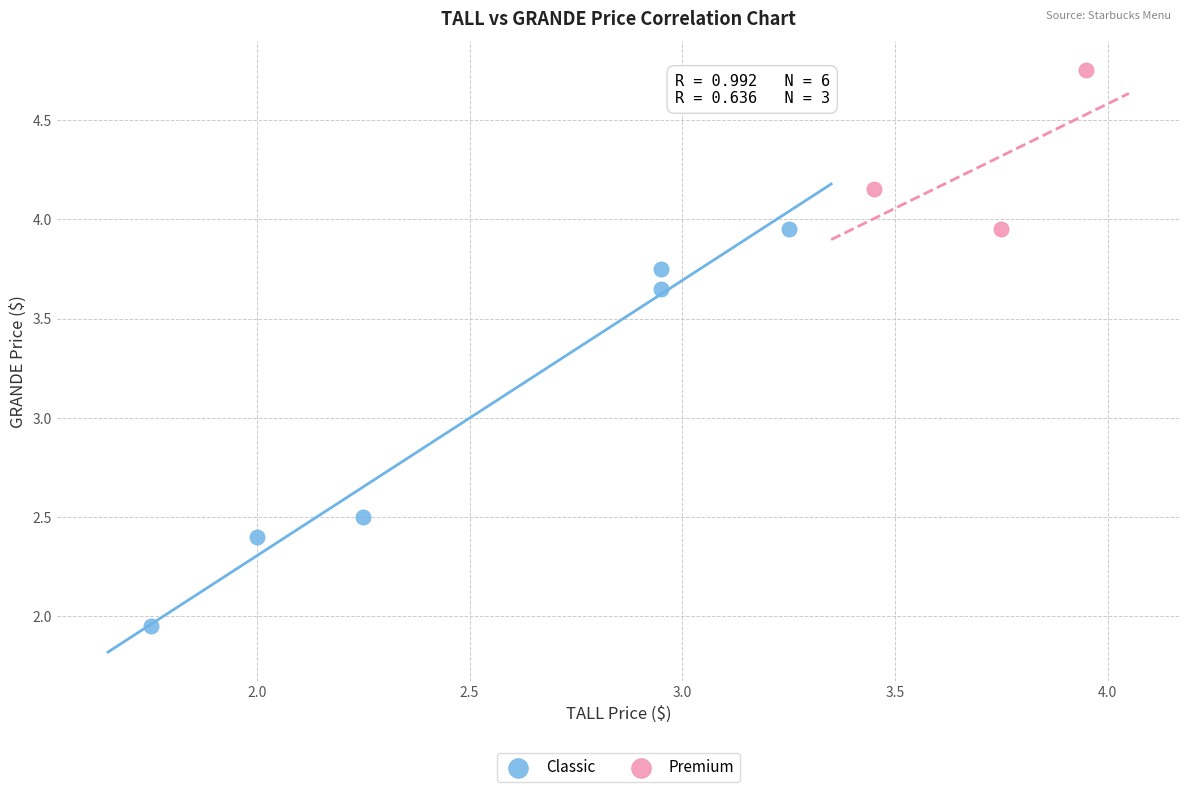

Which series has the largest Y range (max minus min)?

Classic